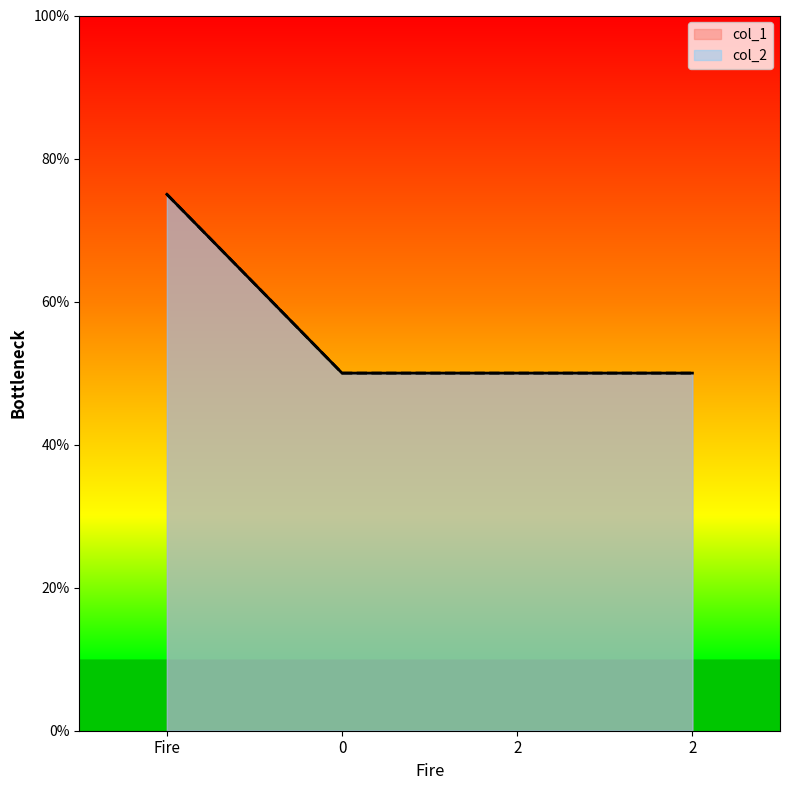

Count the number of categories in the chart.

4